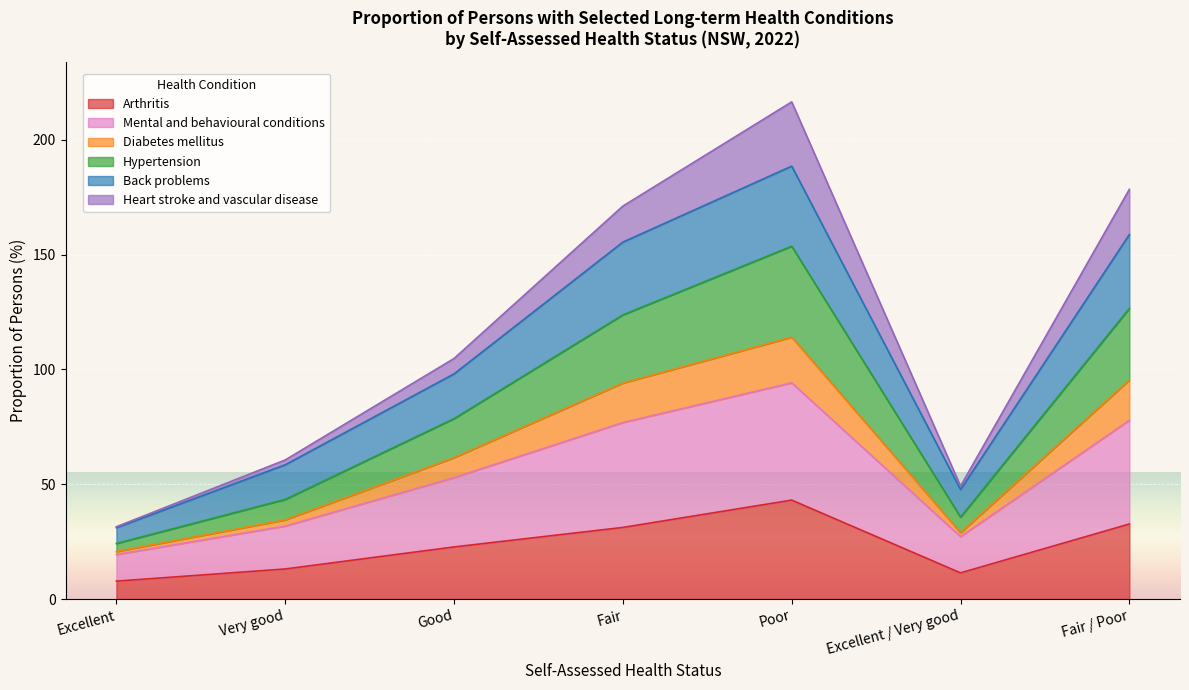

What is the total value across all series at Good?

104.8